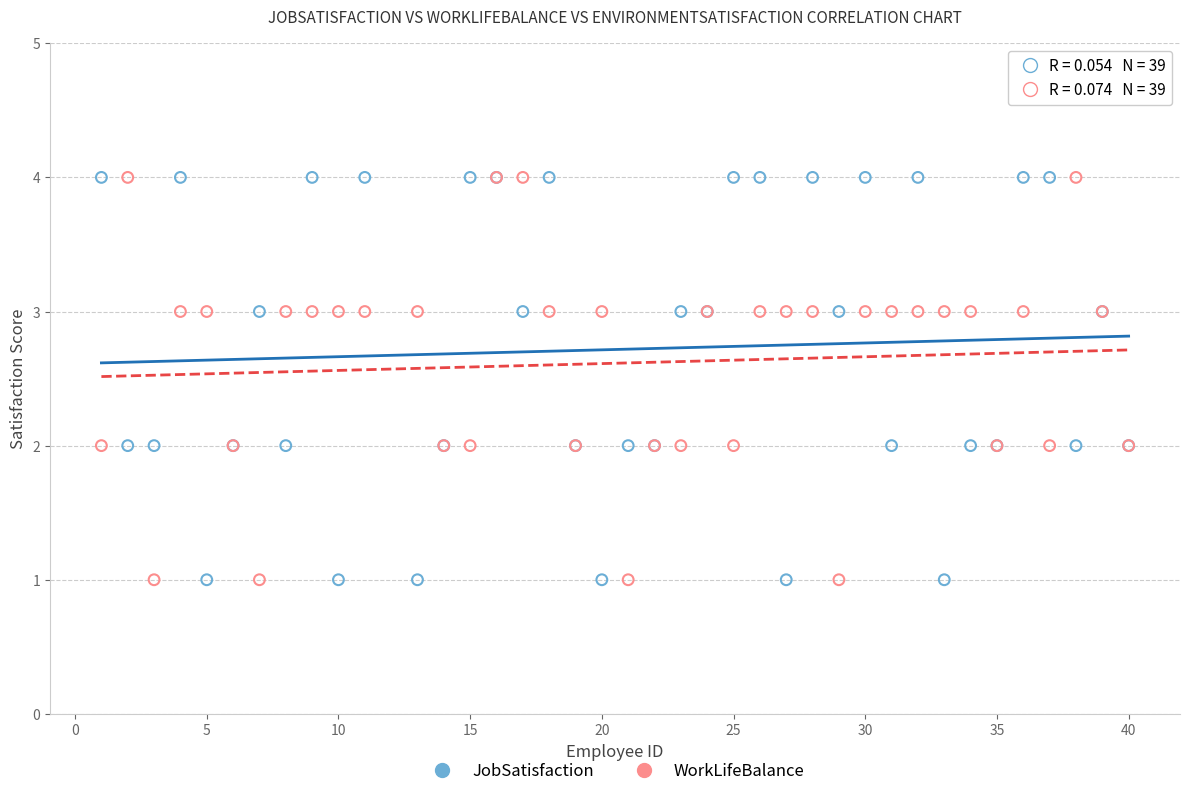

What is the X range (max minus min) for the scatter plot?

39